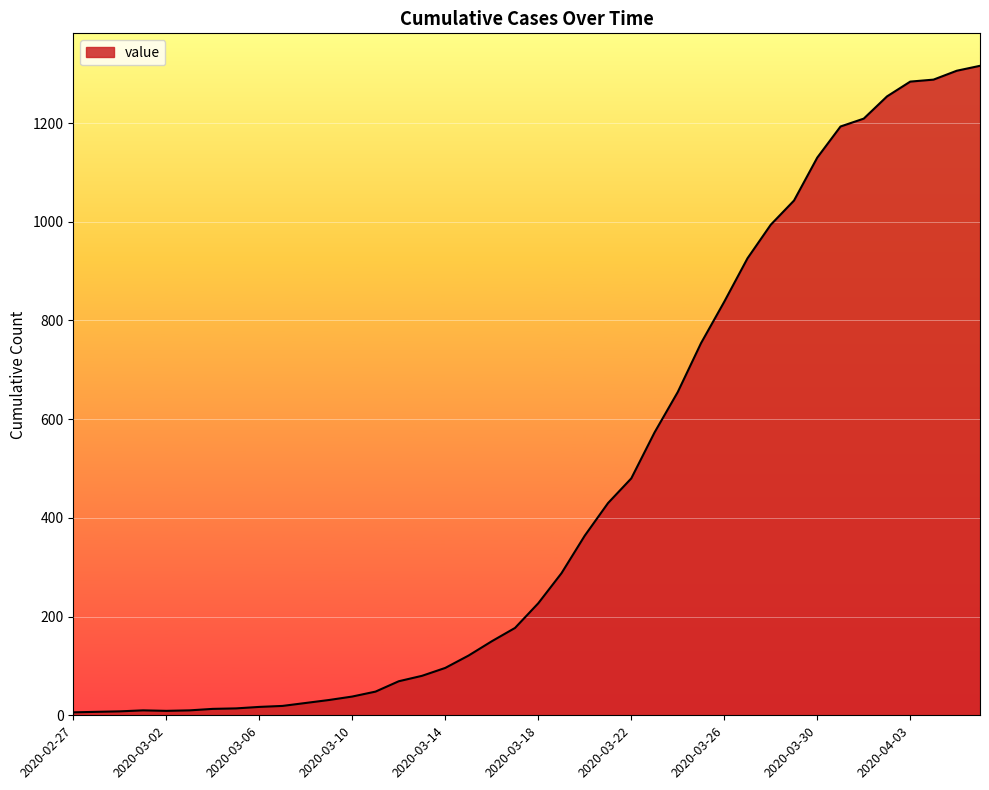

What is the greatest value displayed?

1316